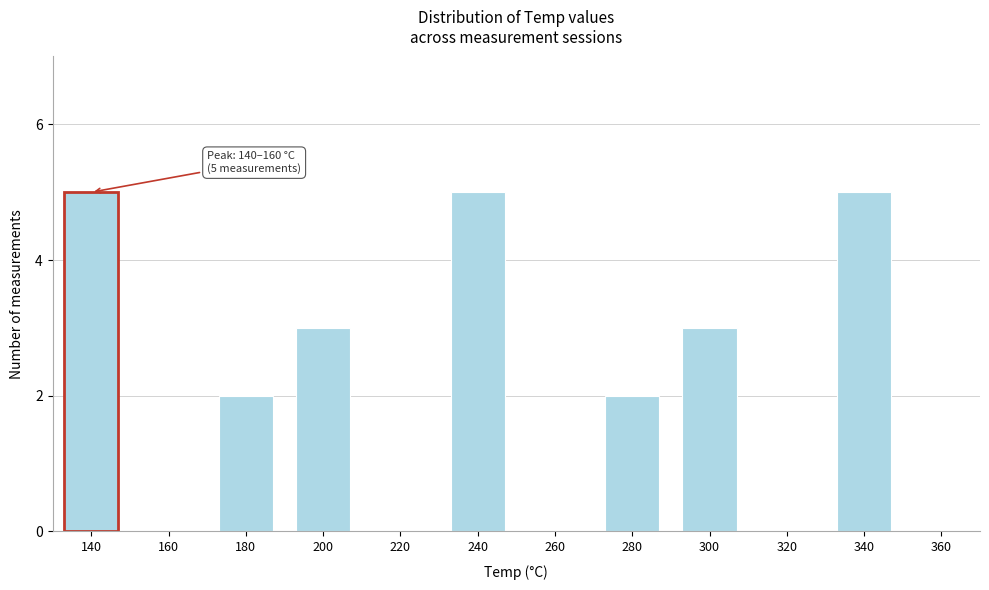

Reading left to right, extract all data points from this chart.

140=5	160=0	180=2	200=3	220=0	240=5	260=0	280=2	300=3	320=0	340=5	360=0